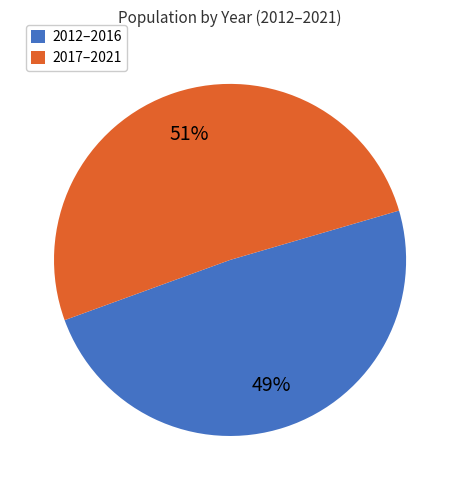

What percentage is the 2017–2021 slice, to the nearest percent?

51%